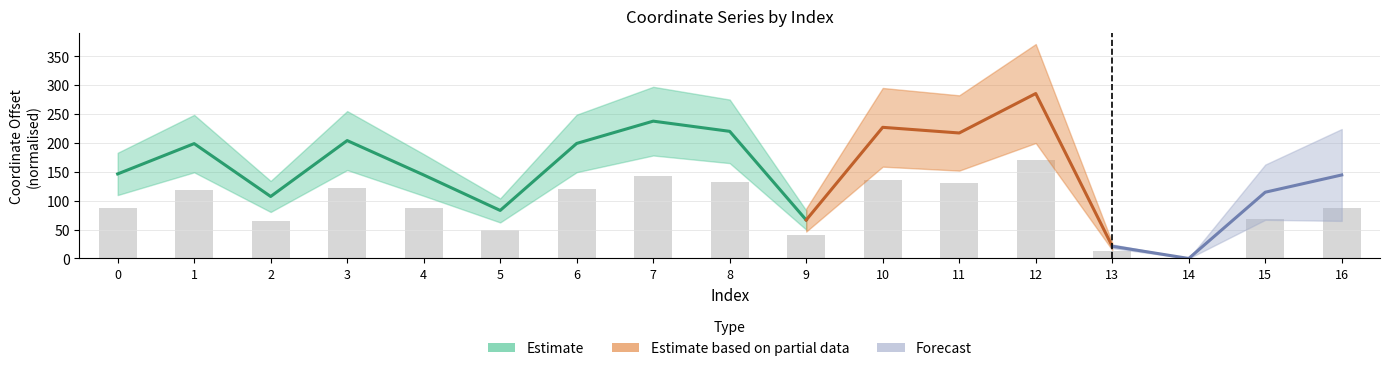

What is the value of the 17th bar from the left?

86.8